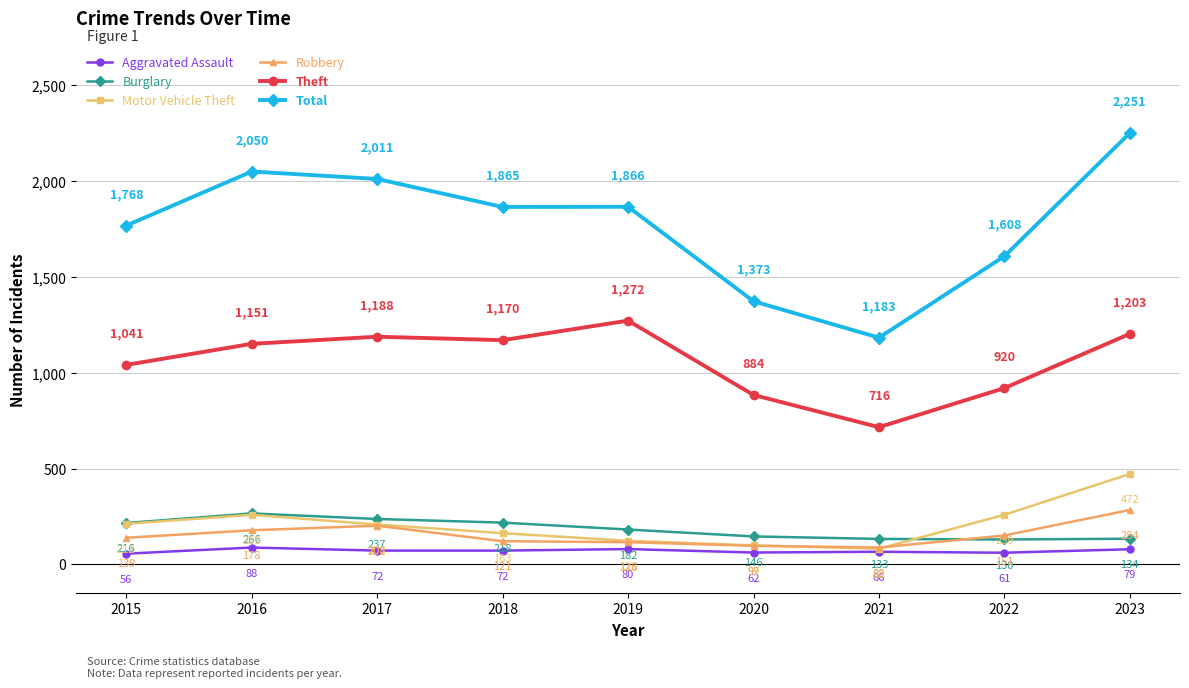

At which category does the chart reach its peak across all series?

2023